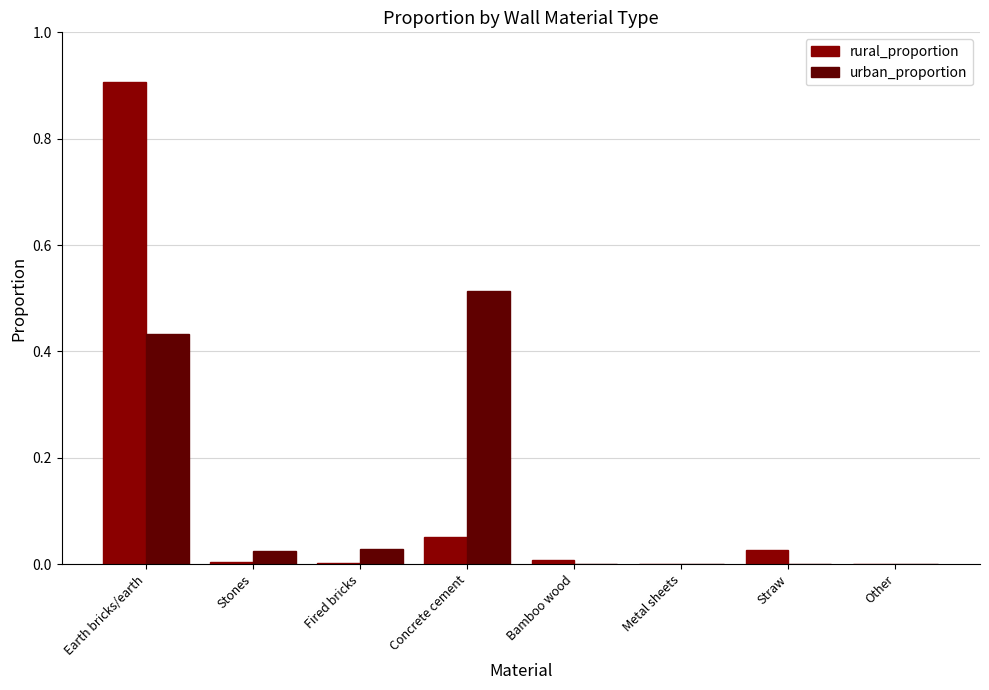

Between Earth bricks/earth and Bamboo wood, which series saw the biggest shift?

rural_proportion